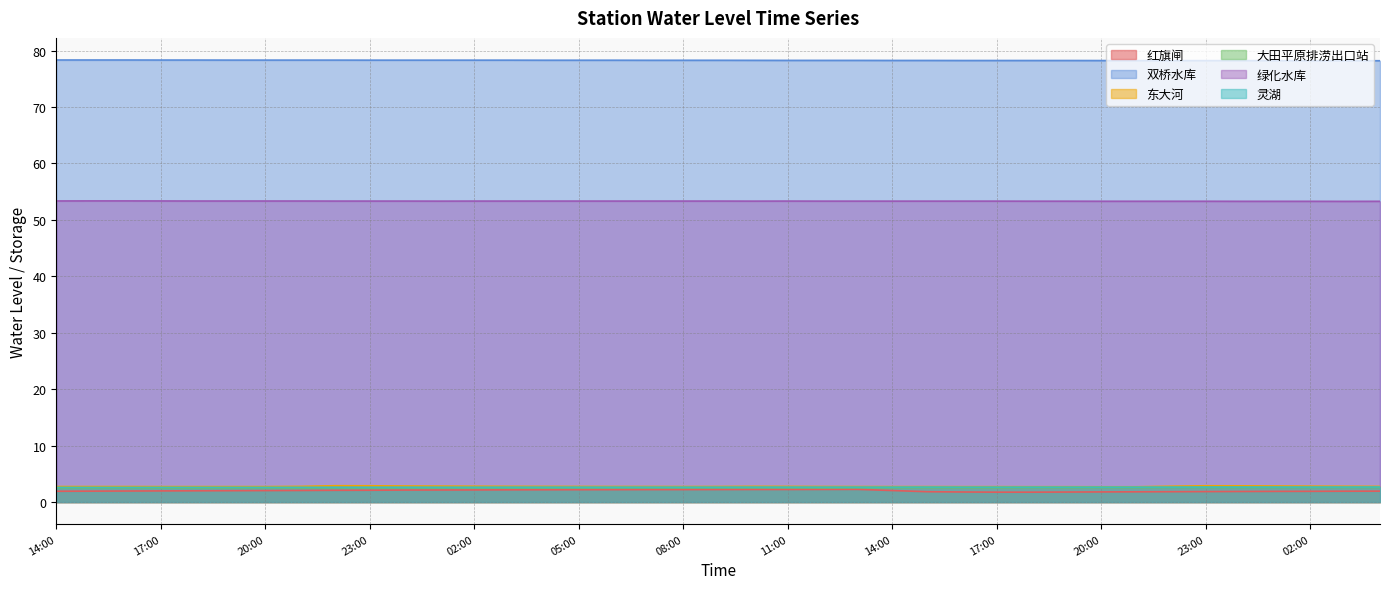

What is the average value of the 红旗闸 series?

2.0